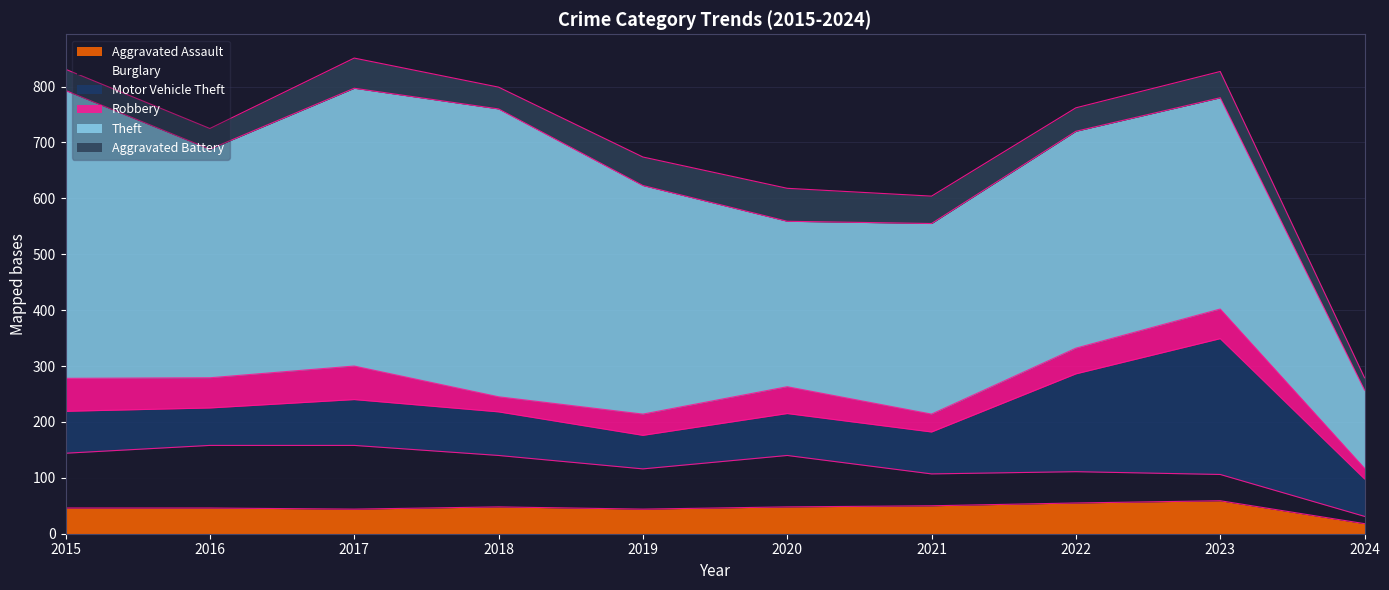

In Burglary, how many points are lower than both neighbors (excluding endpoints)?

1